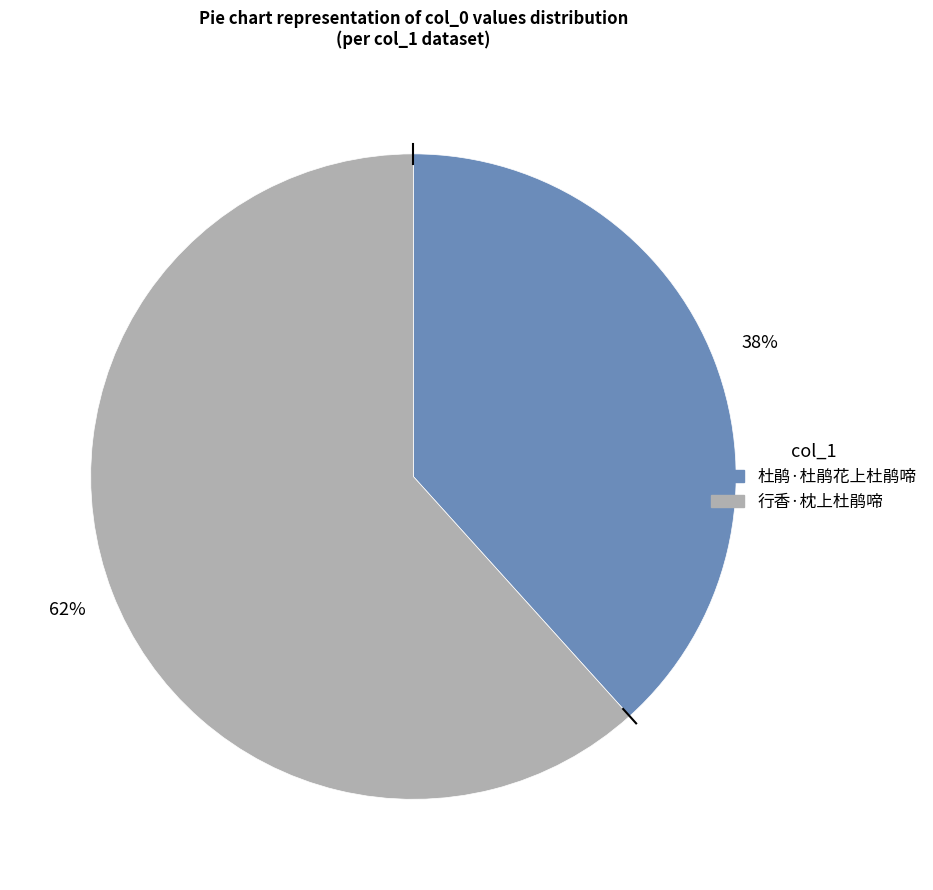

To the nearest percent, what is the combined percentage of 行香·枕上杜鹃啼 and 杜鹃·杜鹃花上杜鹃啼?

100%